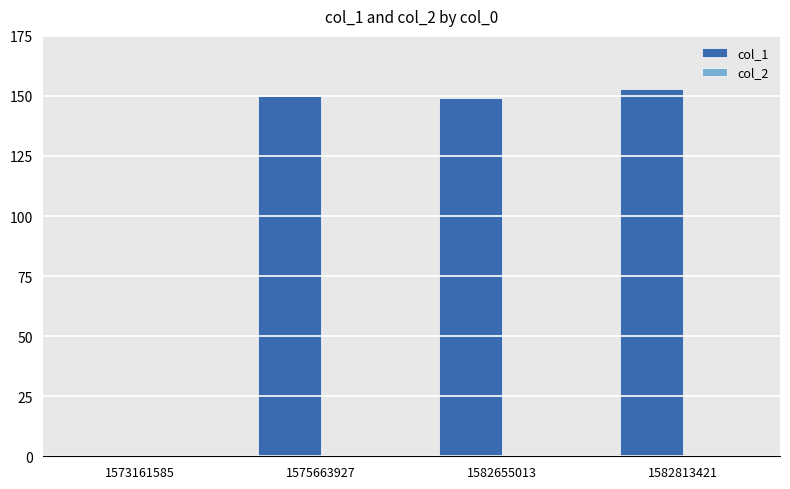

How many categories are shown in the chart?

4